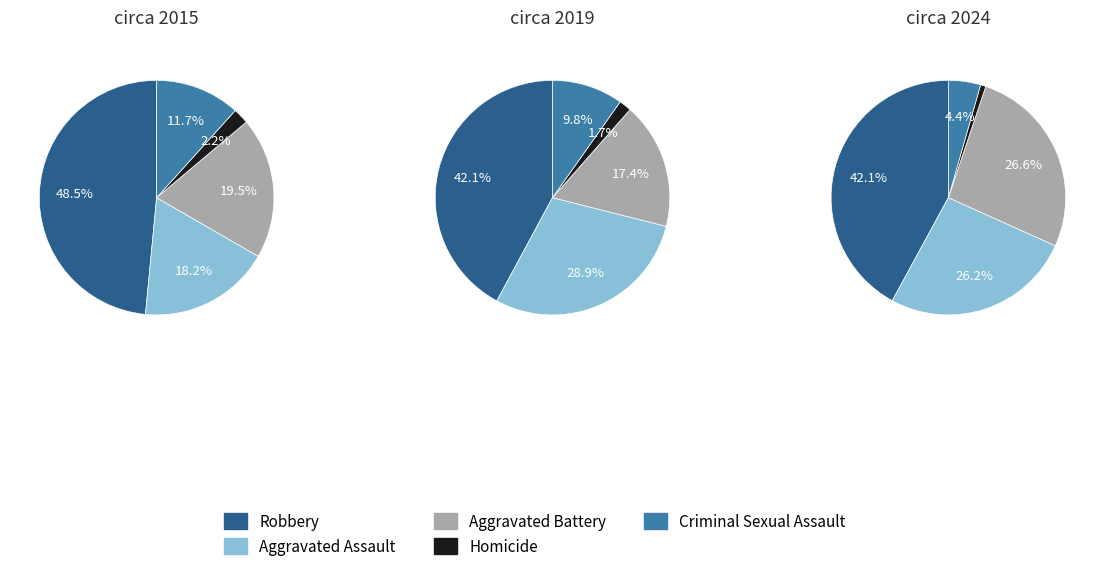

Count the number of slices in the pie.

5